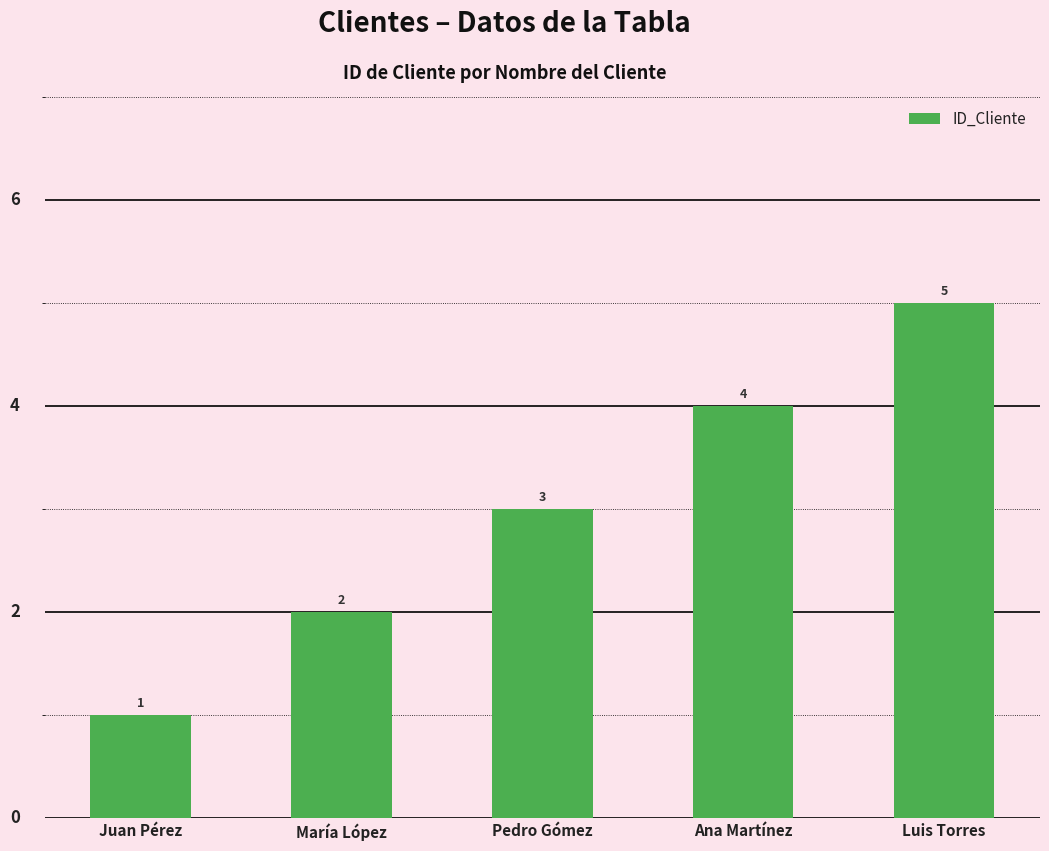

What is the sum of all values?

15